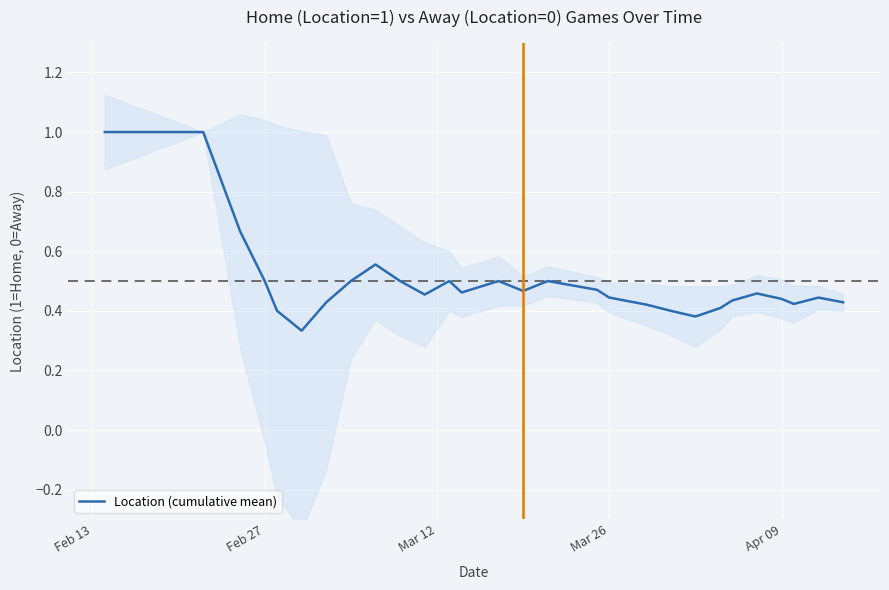

How many interior local peaks (higher than both neighbors) does the data have?

6